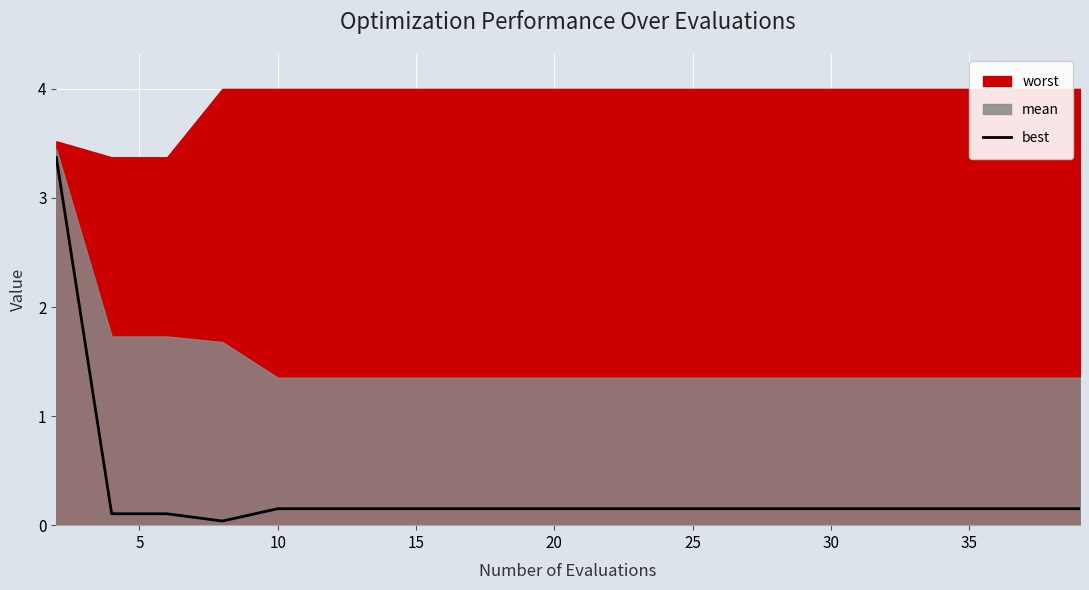

True or false: the data has more than 1 interior local peaks.

False